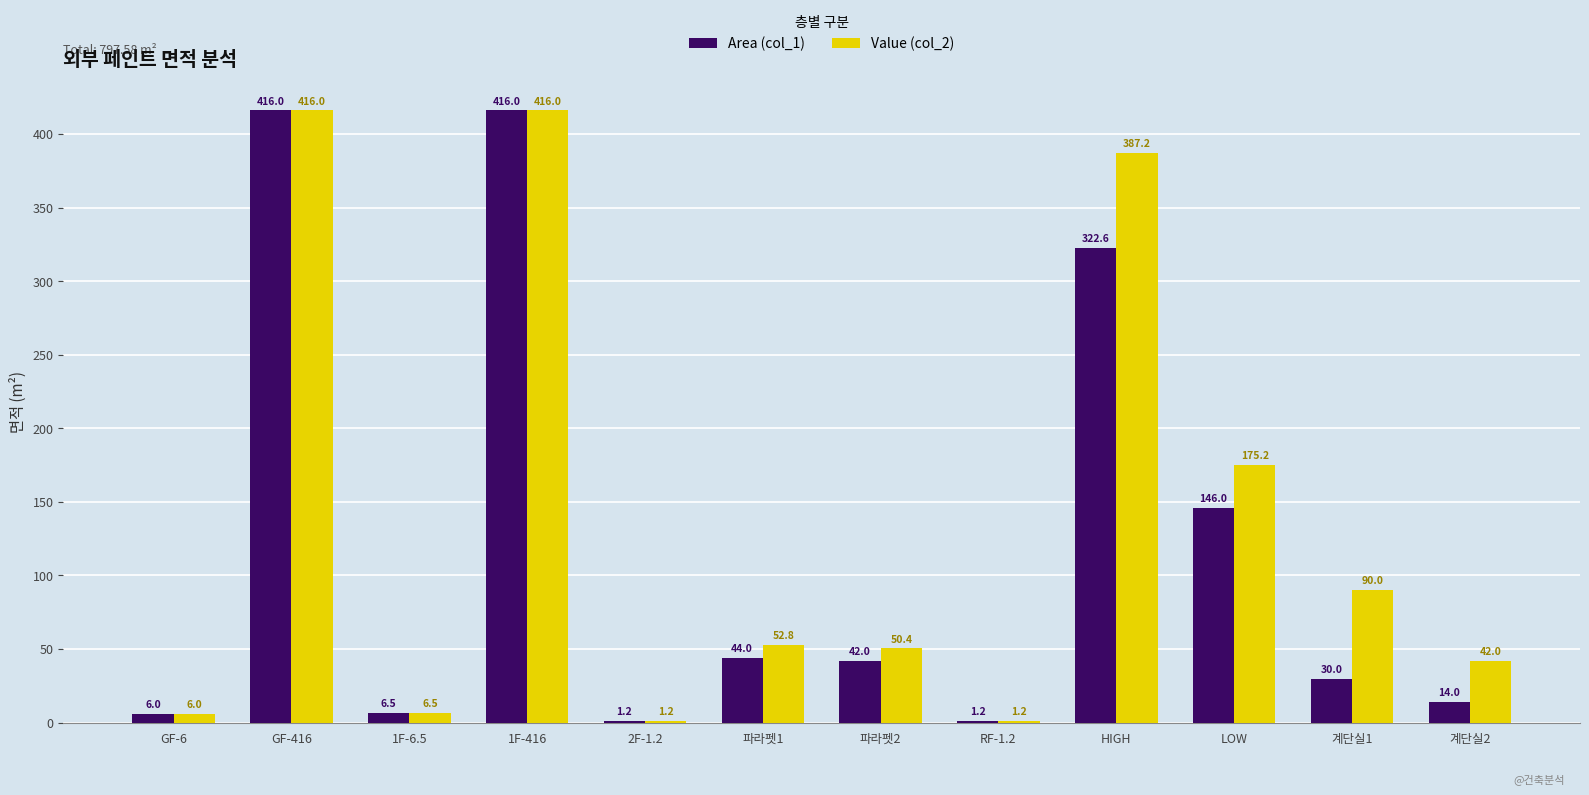

Which series has the largest total across all categories?

Value (col_2)